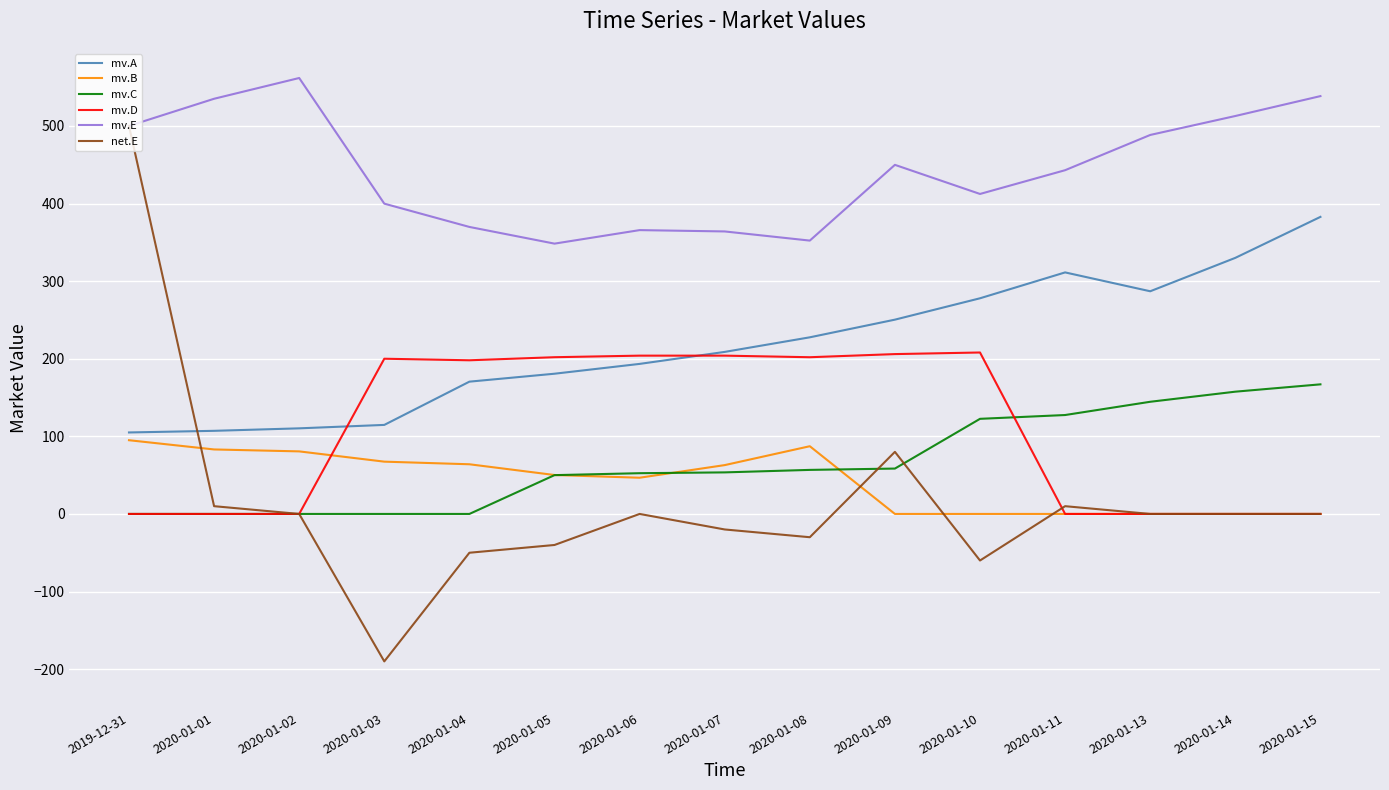

Which series has the widest spread of values?

net.E